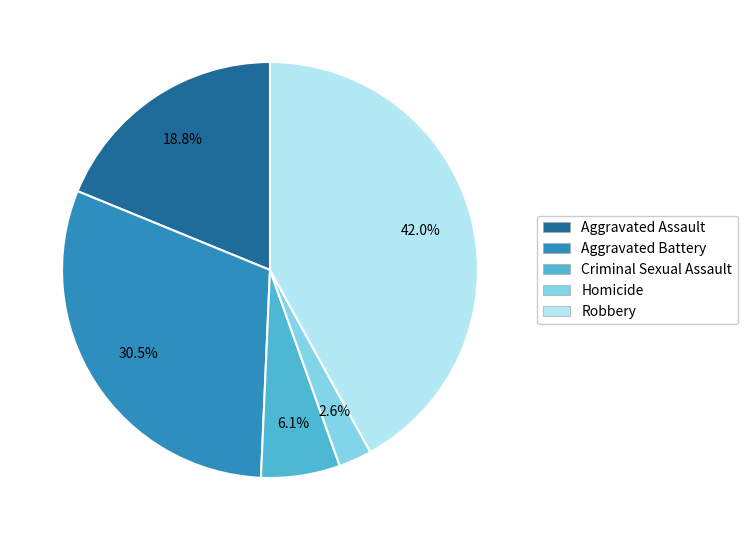

Is Homicide the majority of the pie?

No